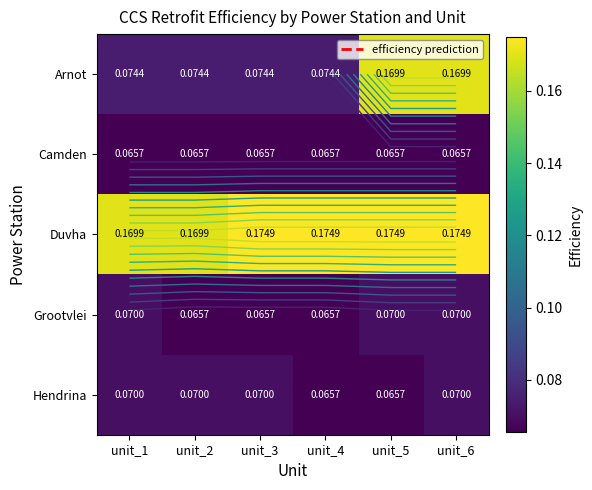

How many data points does each series have?

6